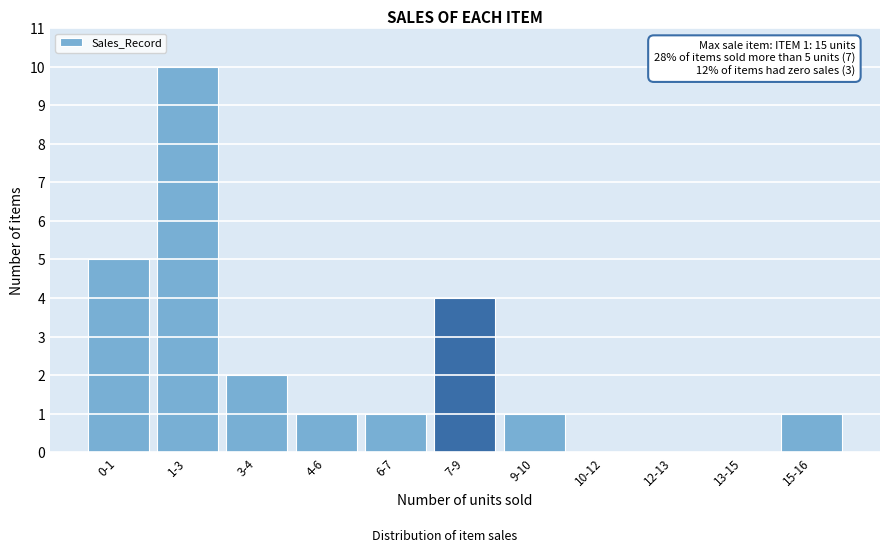

Reading left to right, list all the values displayed in this chart.

0-1=5	1-3=10	3-4=2	4-6=1	6-7=1	7-9=4	9-10=1	10-12=0	12-13=0	13-15=0	15-16=1